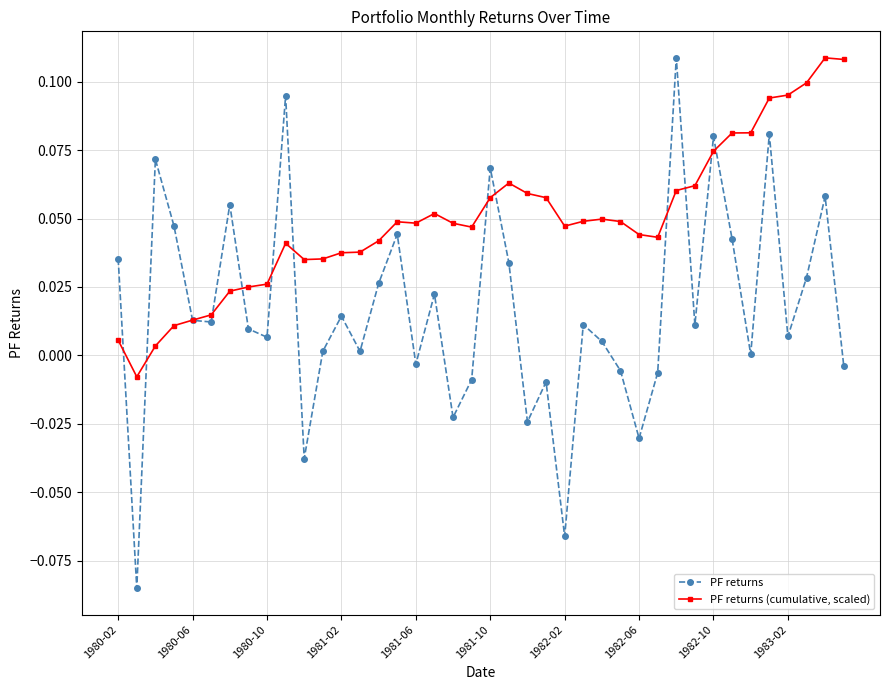

Which series has the widest spread of values?

PF returns